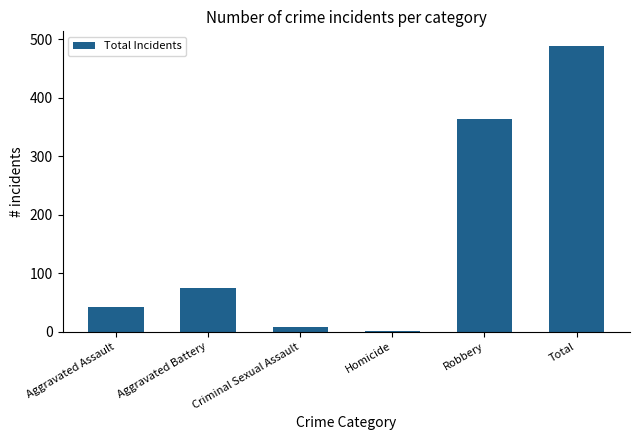

The chart shows a value of 75 at Aggravated Battery. True or false?

True